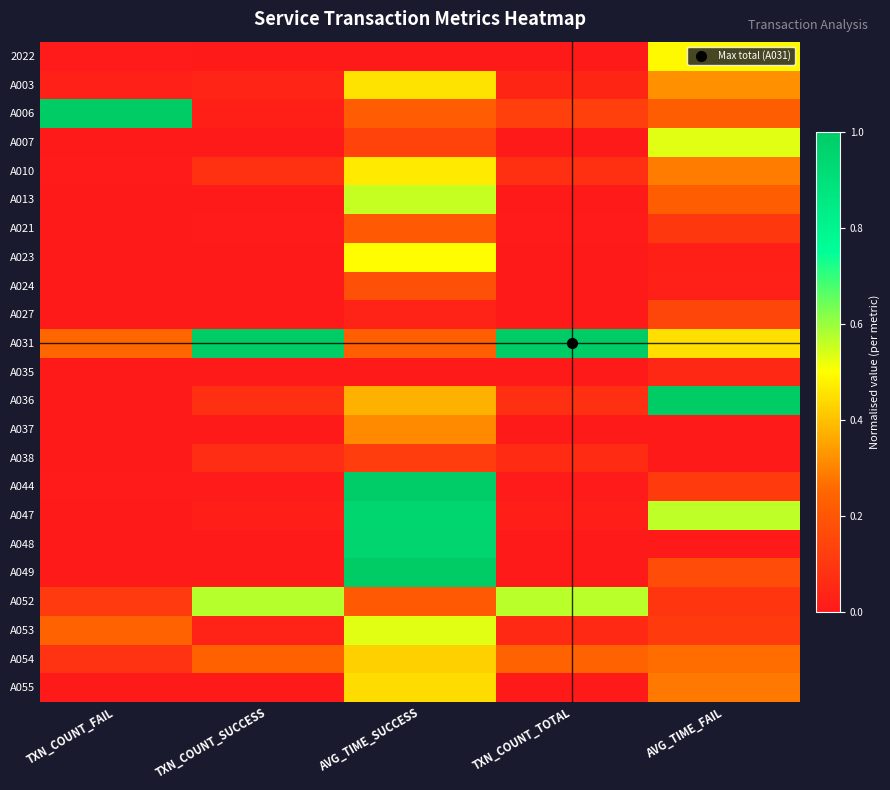

Which series has the largest total across all categories?

A031